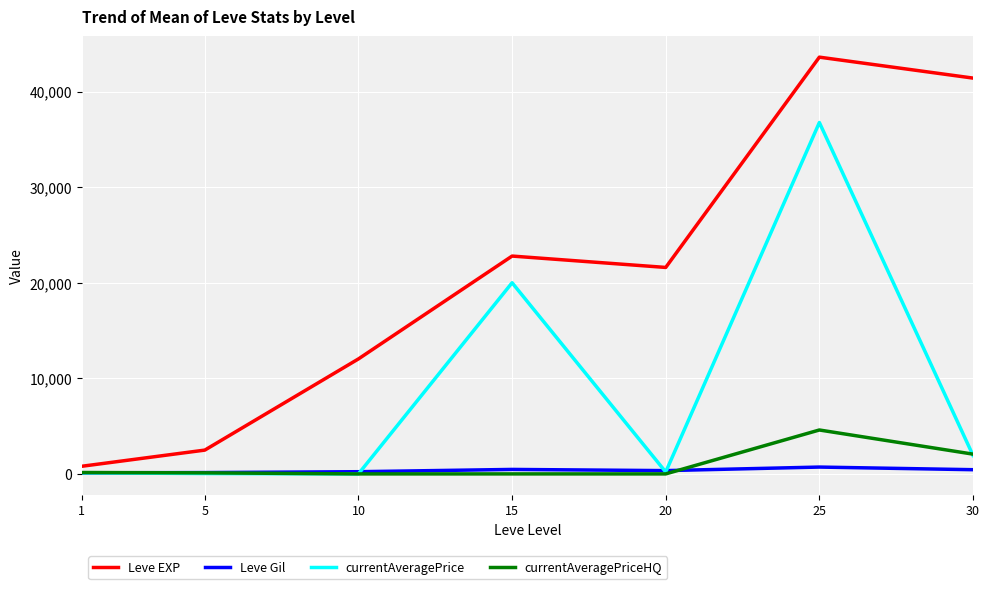

Does the chart have visible grid lines?

Yes